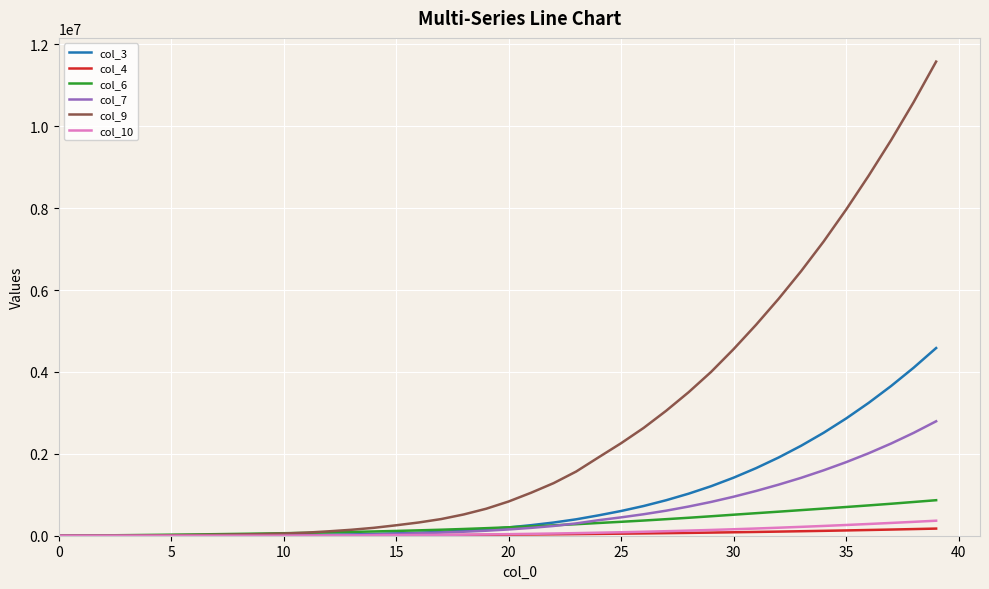

Which series has the widest spread of values?

col_9